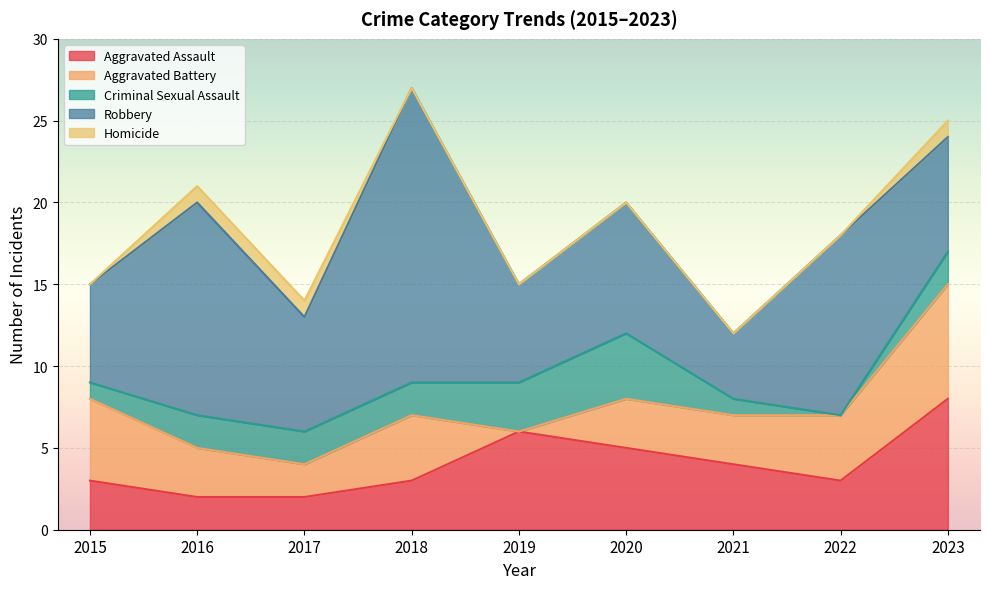

What is the value of the Robbery point at the 4th from the left?

18